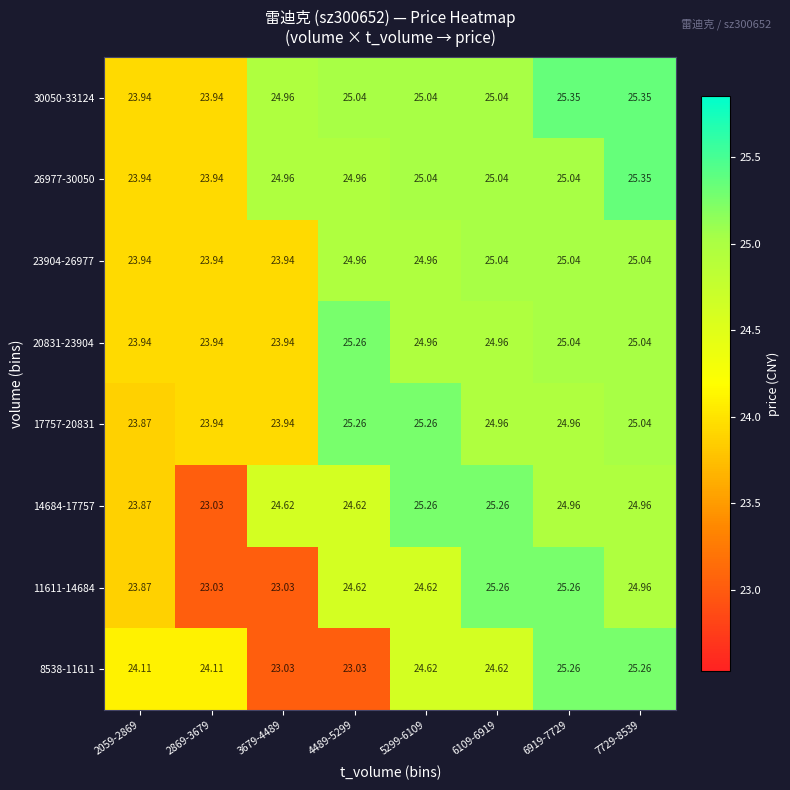

Which series has the largest total across all categories?

30050-33124